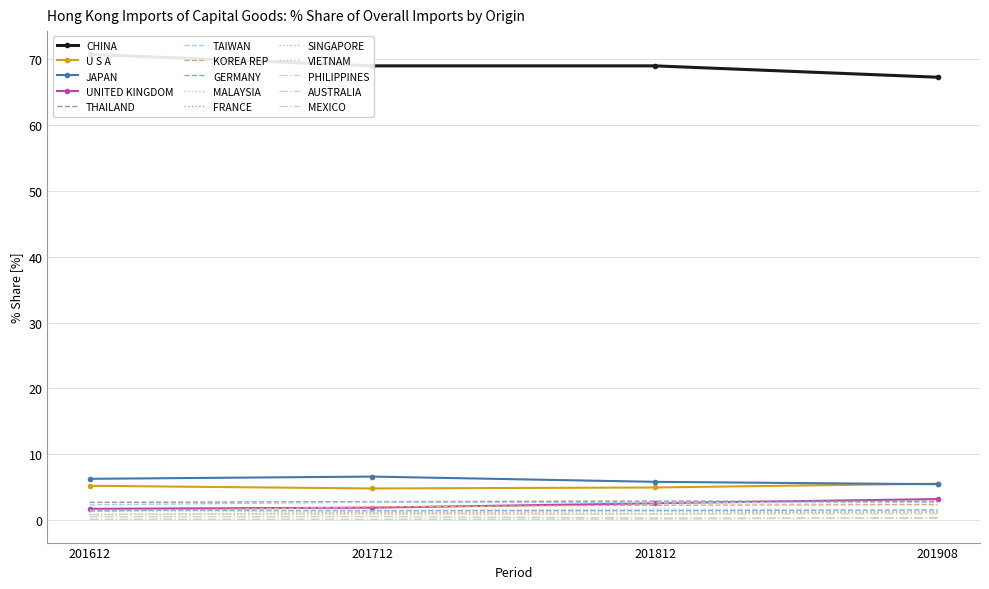

Which category has the lowest value in the % Share 201612 series?

AUSTRALIA